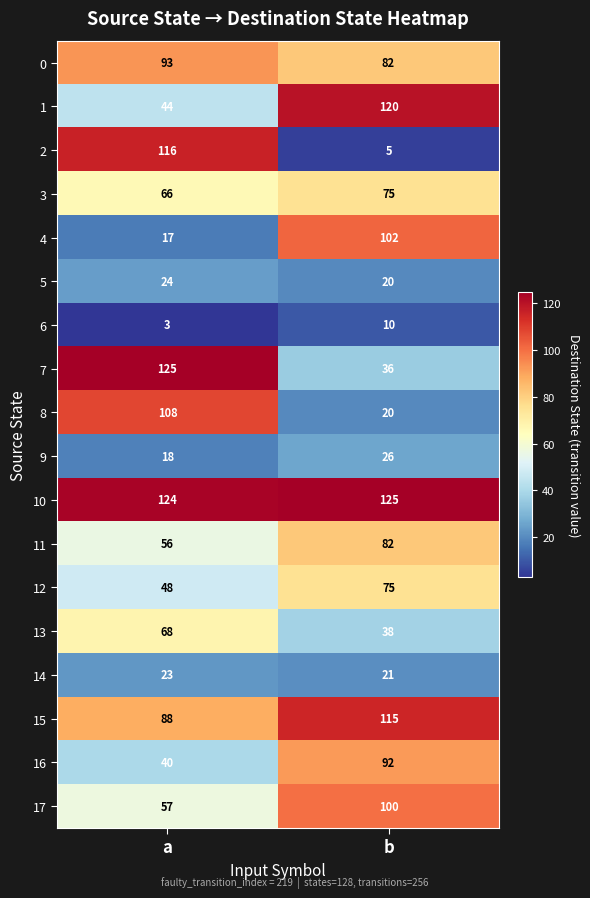

What is the difference between the maximum and minimum values in the 17 series?

43